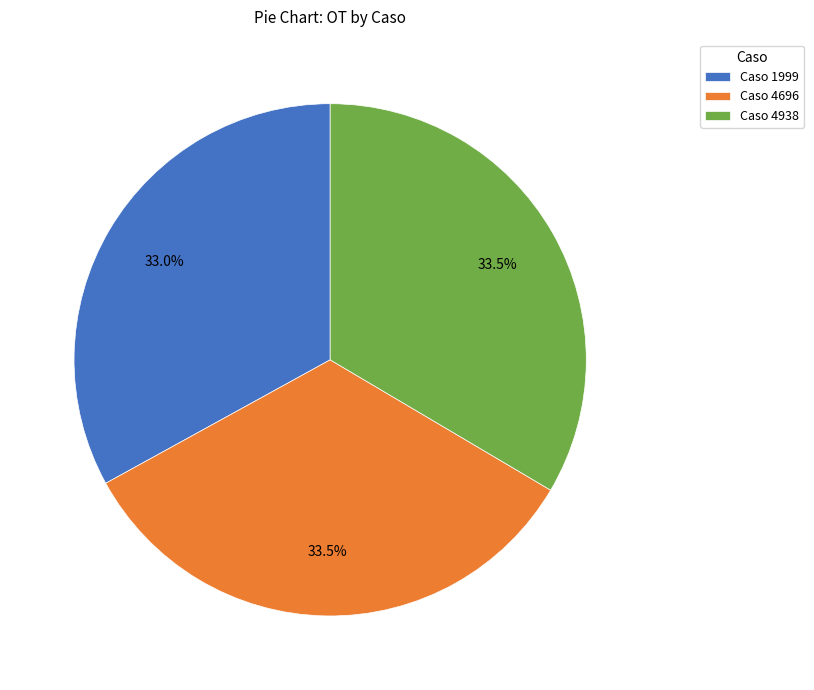

What percentage is NOT represented by Caso 1999?

67.0%